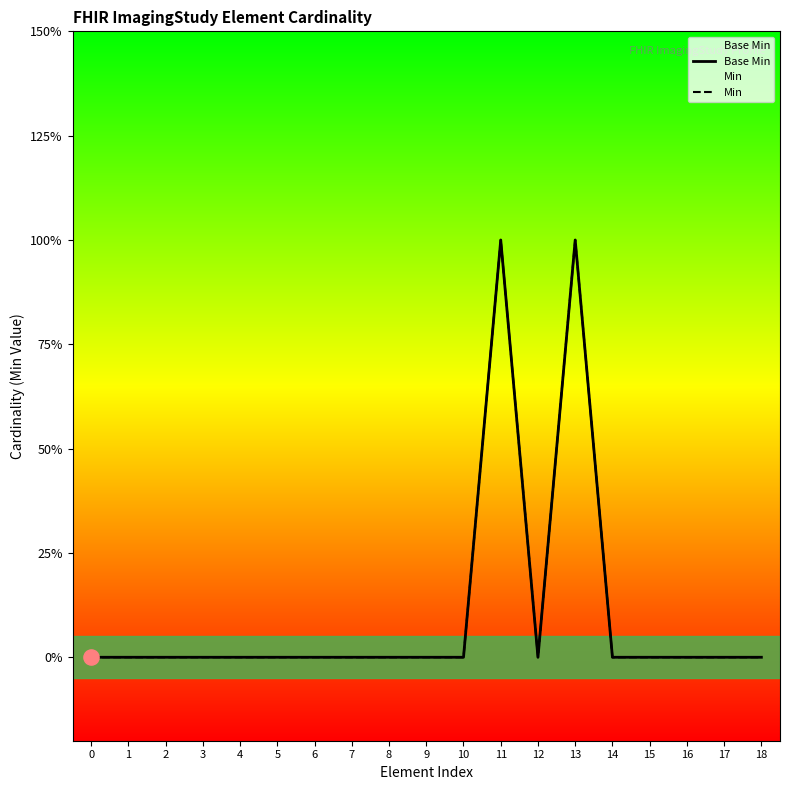

What are all the series names shown in the legend?

Base Min, Min